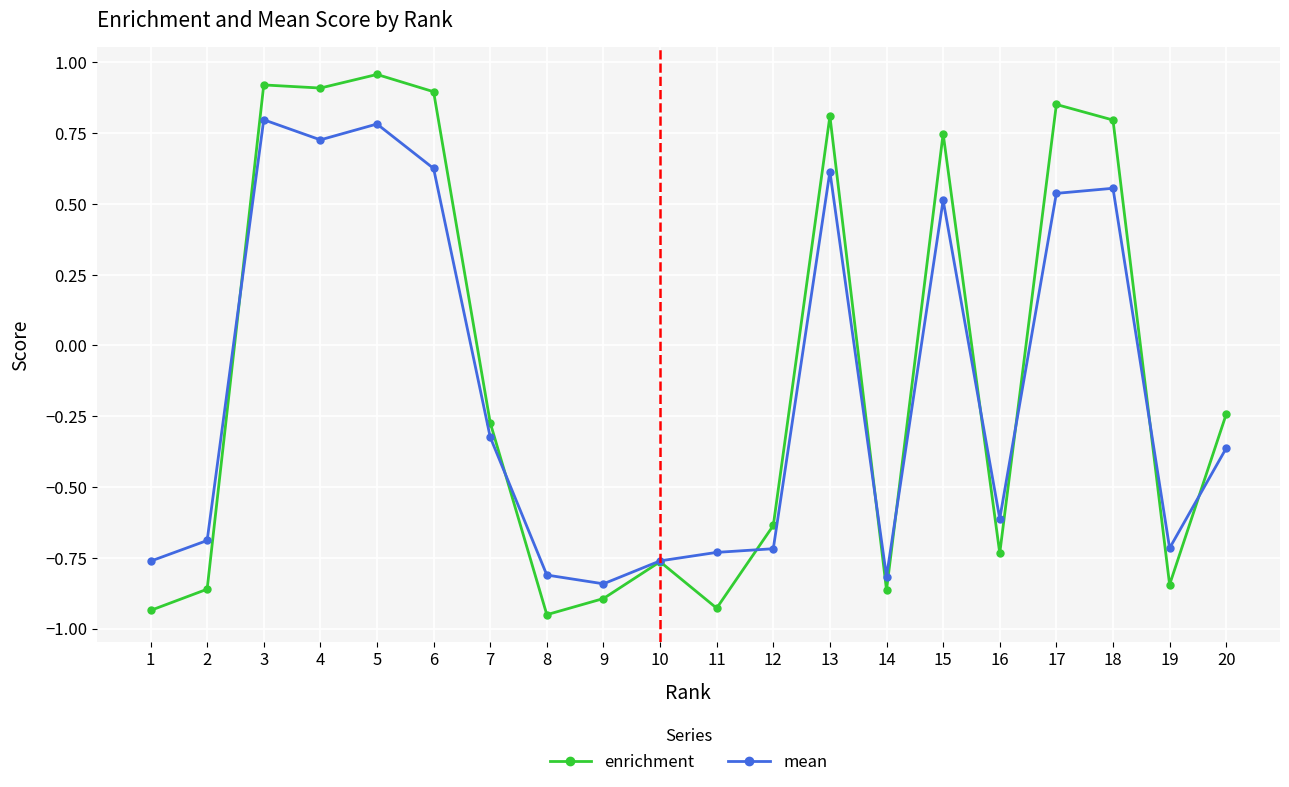

Which series has the largest range (max minus min)?

enrichment